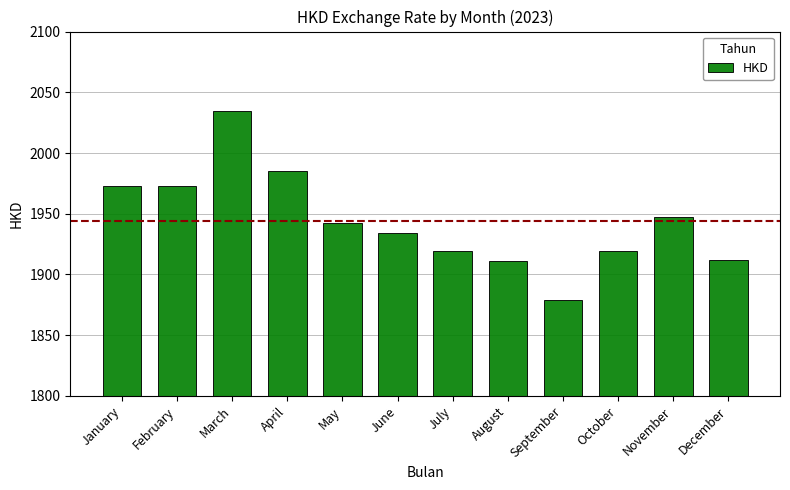

Which category has the highest value across all series?

March